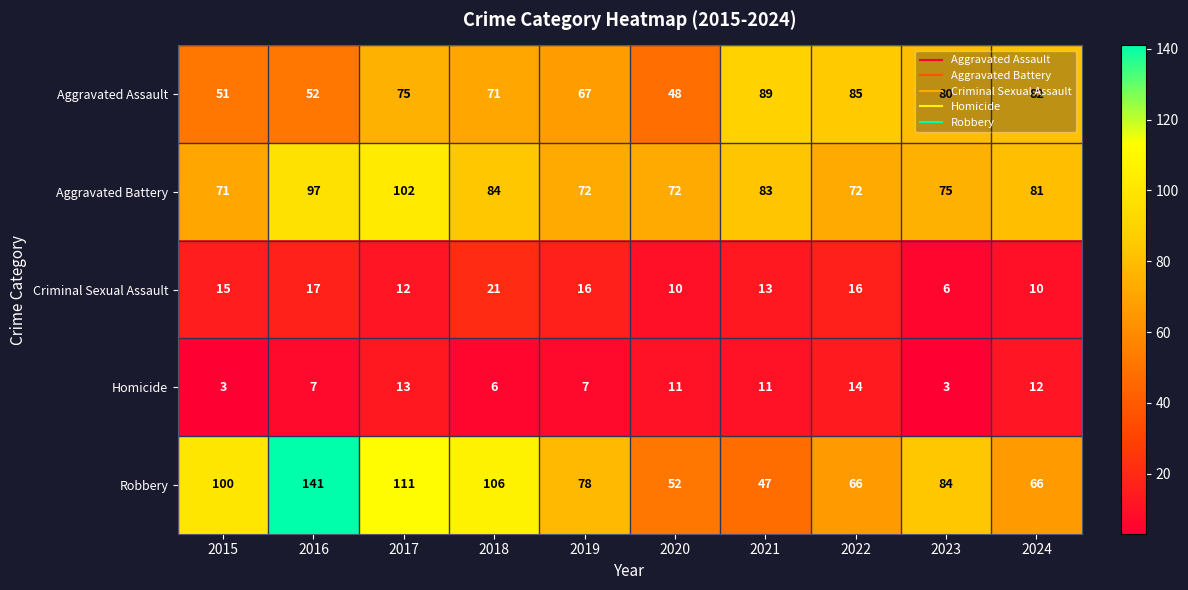

What is the difference between the maximum and minimum values in the Aggravated Assault series?

41